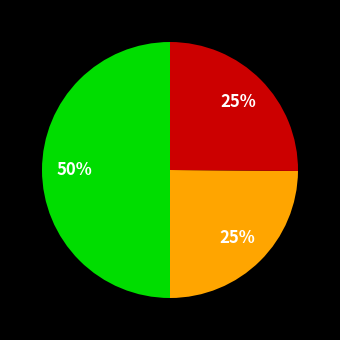

To the nearest percent, what is the average slice percentage?

33%